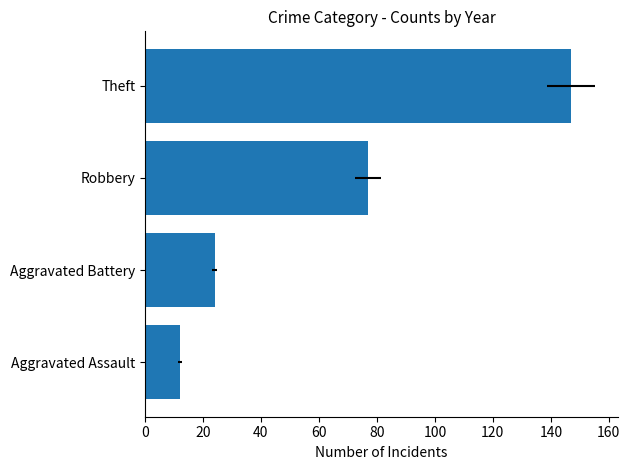

Approximately how many times larger is the value at Theft compared to Robbery?

1.9